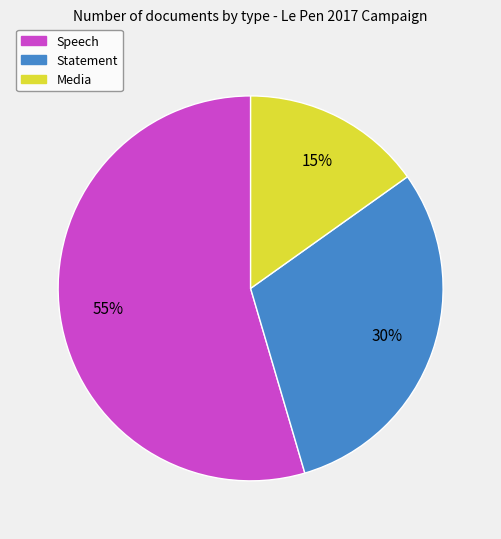

Which category has the biggest portion of the pie?

Speech